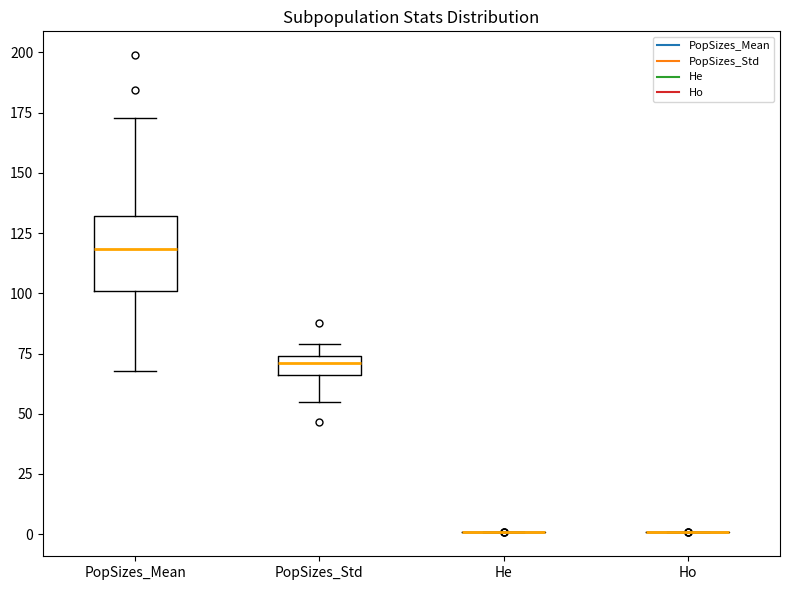

Which box is the tallest, from its lower edge to its upper edge?

PopSizes_Mean